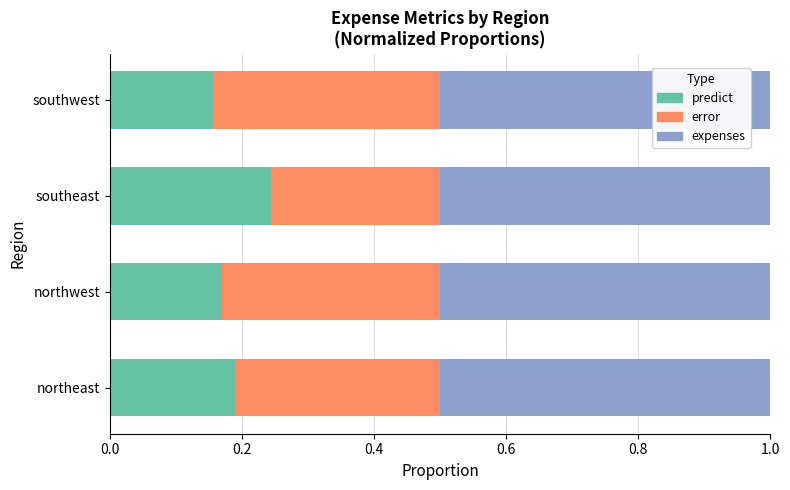

At which label is predict closest to 0?

southwest